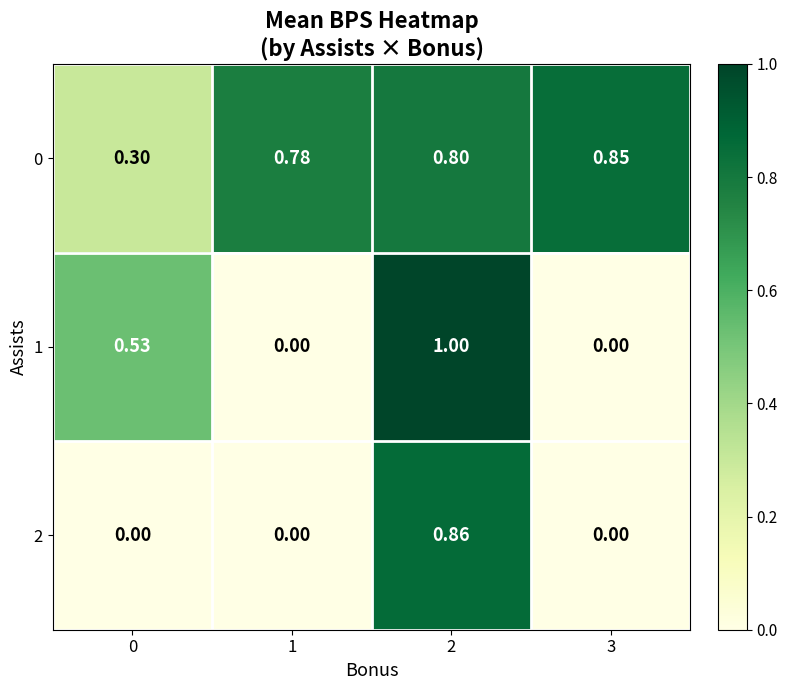

Which series has the largest range (max minus min)?

1